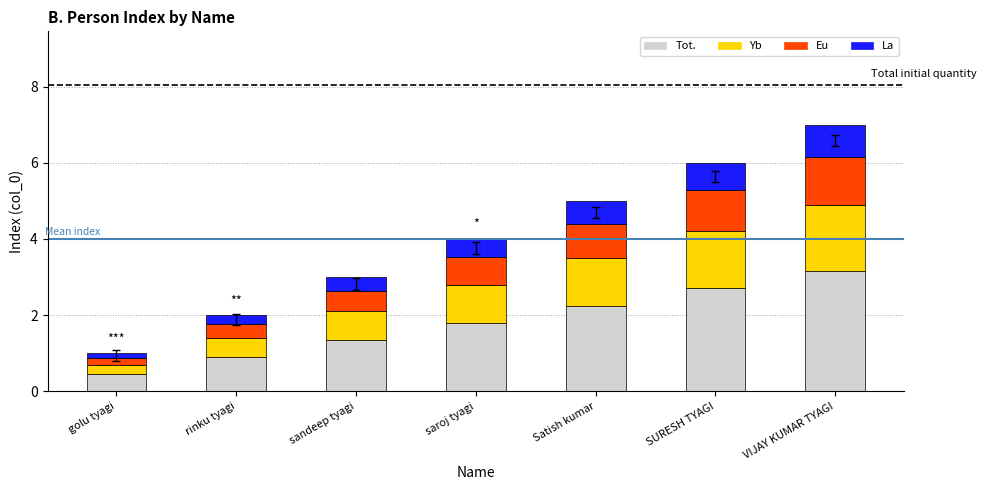

At which category is the sum across all series the highest?

VIJAY KUMAR TYAGI